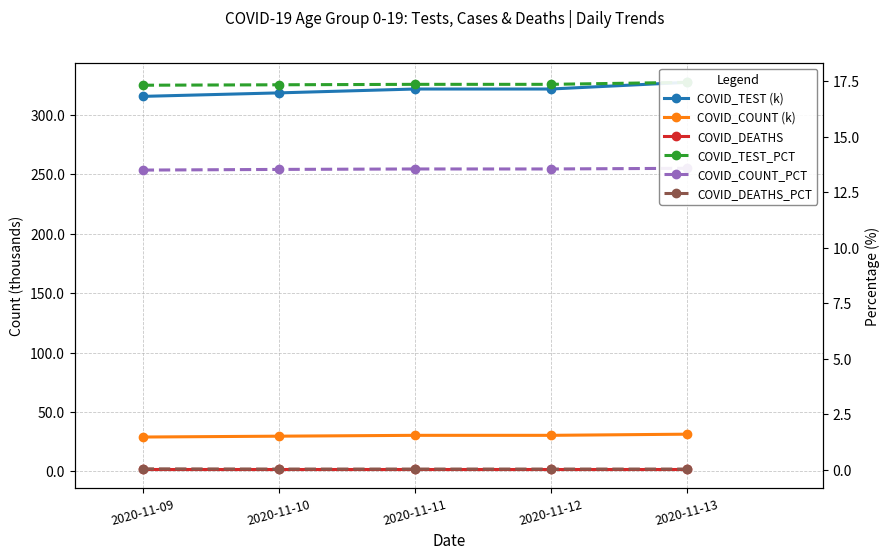

True or false: COVID_DEATHS_PCT has a value of 0.1 at 2020-11-10.

False